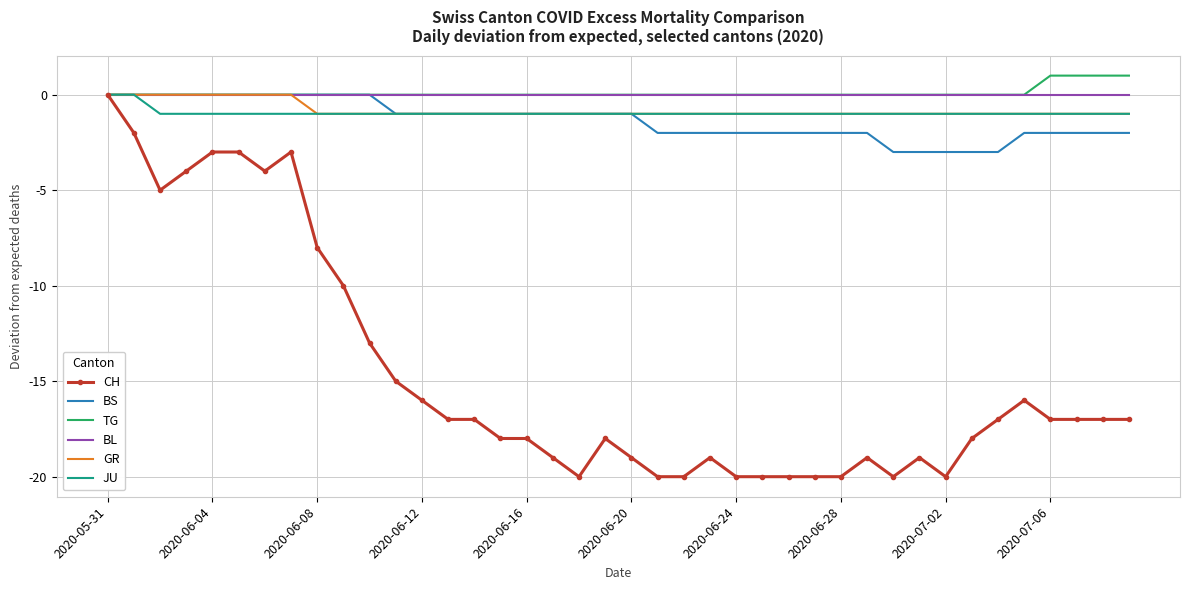

Which series has the widest spread of values?

CH